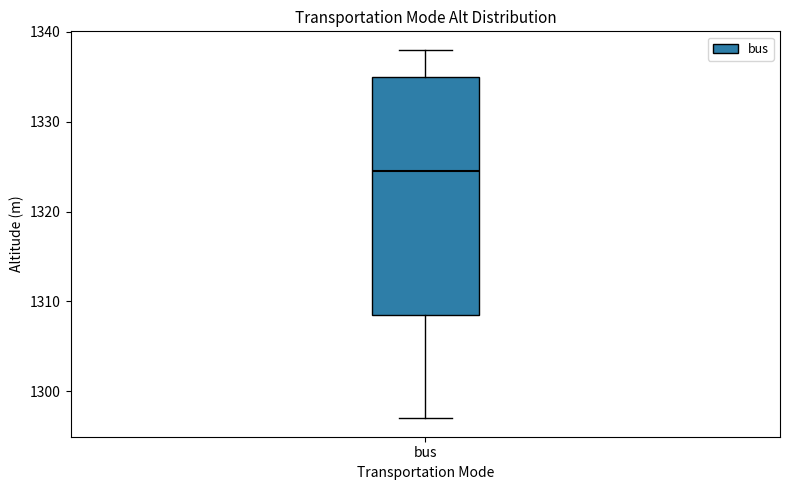

Read this box plot against the y-axis: the position of the median line, the range covered by the box, and the ends of both whiskers. The values are not printed on the chart, so give them approximately, as read against the axis.

median 1325, box 1309 to 1335, whiskers 1297 to 1338